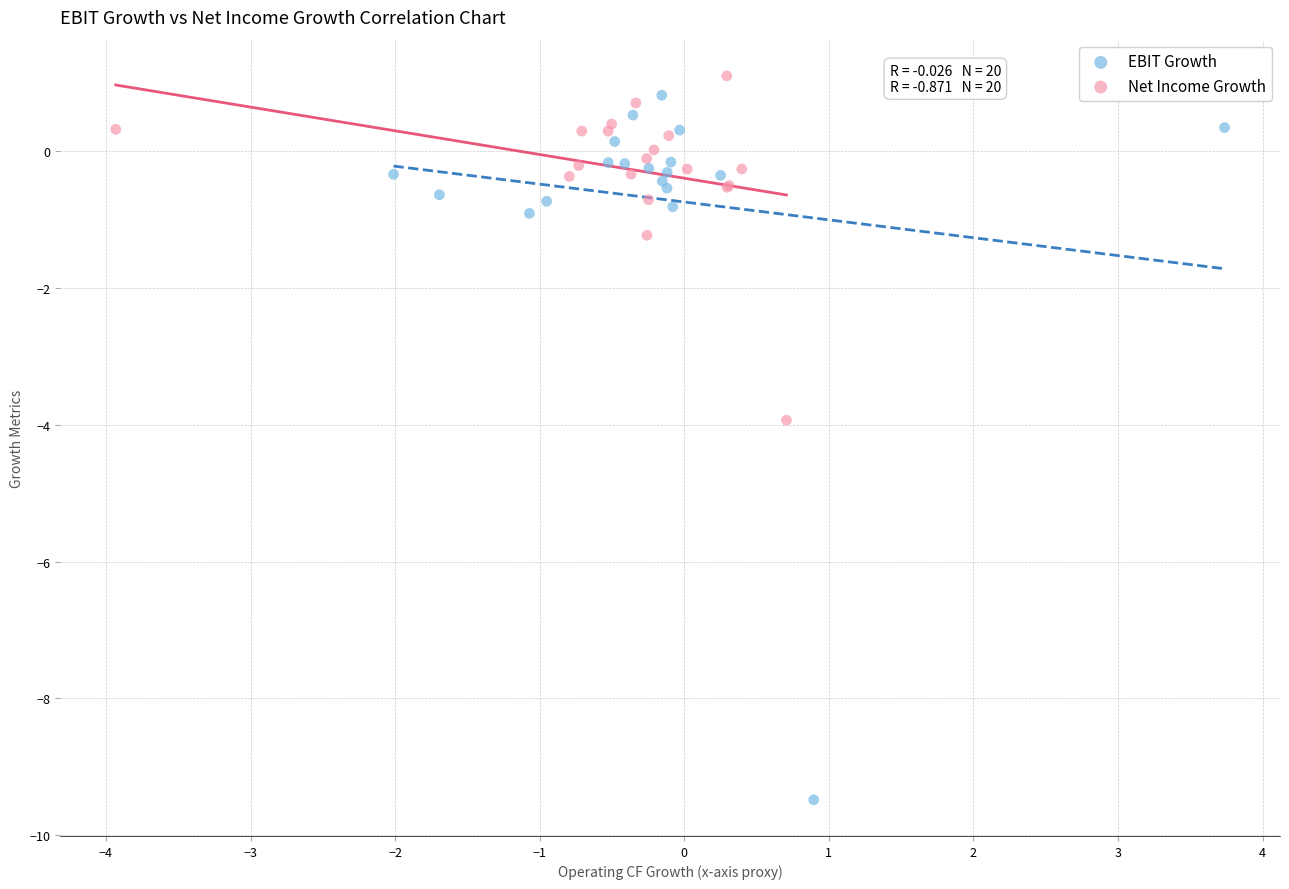

Which series has the largest Y range (max minus min)?

EBIT Growth